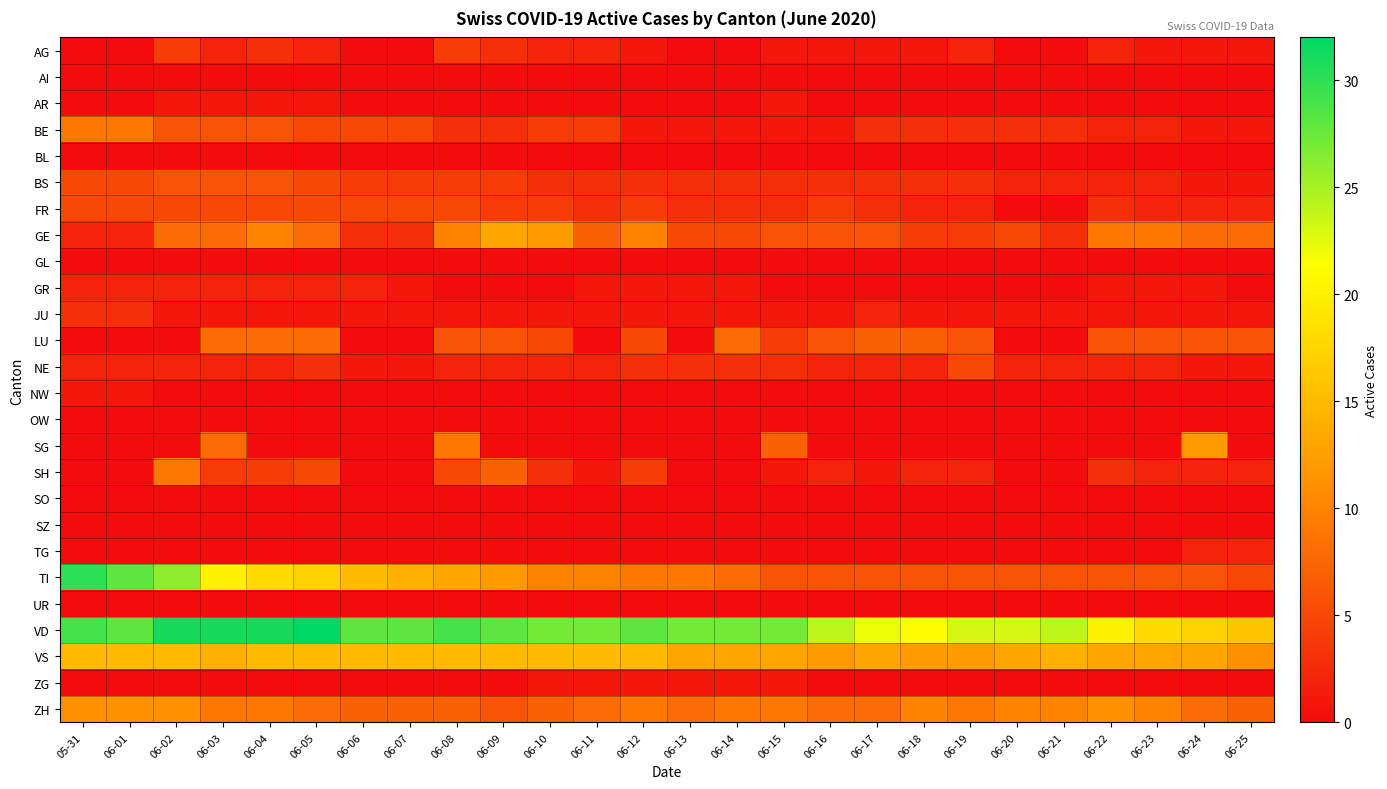

Reading right to left, what are all the values shown in this chart?

AG: 06-25=1	06-24=1	06-23=1	06-22=2	06-21=0	06-20=0	06-19=2	06-18=1	06-17=1	06-16=1	06-15=1	06-14=0	06-13=0	06-12=1	06-11=2	06-10=2	06-09=3	06-08=4	06-07=0	06-06=0	06-05=2	06-04=3	06-03=2	06-02=4	06-01=0	05-31=0
AI: 06-25=0	06-24=0	06-23=0	06-22=0	06-21=0	06-20=0	06-19=0	06-18=0	06-17=0	06-16=0	06-15=0	06-14=0	06-13=0	06-12=0	06-11=0	06-10=0	06-09=0	06-08=0	06-07=0	06-06=0	06-05=0	06-04=0	06-03=0	06-02=0	06-01=0	05-31=0
AR: 06-25=0	06-24=0	06-23=0	06-22=0	06-21=0	06-20=0	06-19=0	06-18=0	06-17=0	06-16=0	06-15=1	06-14=0	06-13=0	06-12=0	06-11=0	06-10=0	06-09=0	06-08=0	06-07=0	06-06=0	06-05=1	06-04=1	06-03=1	06-02=1	06-01=0	05-31=0
BE: 06-25=1	06-24=1	06-23=2	06-22=2	06-21=3	06-20=3	06-19=3	06-18=3	06-17=3	06-16=1	06-15=1	06-14=1	06-13=1	06-12=1	06-11=4	06-10=4	06-09=3	06-08=3	06-07=5	06-06=5	06-05=5	06-04=6	06-03=6	06-02=6	06-01=9	05-31=9
BL: 06-25=0	06-24=0	06-23=0	06-22=0	06-21=0	06-20=0	06-19=0	06-18=0	06-17=0	06-16=0	06-15=0	06-14=0	06-13=0	06-12=0	06-11=0	06-10=0	06-09=0	06-08=0	06-07=0	06-06=0	06-05=0	06-04=0	06-03=0	06-02=0	06-01=0	05-31=0
BS: 06-25=1	06-24=1	06-23=2	06-22=2	06-21=2	06-20=2	06-19=3	06-18=3	06-17=3	06-16=3	06-15=3	06-14=3	06-13=3	06-12=3	06-11=3	06-10=3	06-09=4	06-08=4	06-07=4	06-06=4	06-05=5	06-04=6	06-03=6	06-02=6	06-01=5	05-31=5
FR: 06-25=2	06-24=2	06-23=2	06-22=3	06-21=0	06-20=0	06-19=2	06-18=2	06-17=3	06-16=4	06-15=3	06-14=3	06-13=3	06-12=4	06-11=3	06-10=4	06-09=4	06-08=5	06-07=5	06-06=5	06-05=5	06-04=5	06-03=5	06-02=5	06-01=5	05-31=5
GE: 06-25=8	06-24=8	06-23=9	06-22=9	06-21=3	06-20=5	06-19=4	06-18=4	06-17=6	06-16=6	06-15=6	06-14=5	06-13=5	06-12=10	06-11=7	06-10=12	06-09=13	06-08=10	06-07=3	06-06=3	06-05=8	06-04=10	06-03=8	06-02=8	06-01=2	05-31=2
GL: 06-25=0	06-24=0	06-23=0	06-22=0	06-21=0	06-20=0	06-19=0	06-18=0	06-17=0	06-16=0	06-15=0	06-14=0	06-13=0	06-12=0	06-11=0	06-10=0	06-09=0	06-08=0	06-07=0	06-06=0	06-05=0	06-04=0	06-03=0	06-02=0	06-01=0	05-31=0
GR: 06-25=0	06-24=1	06-23=1	06-22=1	06-21=0	06-20=0	06-19=0	06-18=0	06-17=0	06-16=0	06-15=0	06-14=1	06-13=1	06-12=1	06-11=1	06-10=0	06-09=0	06-08=0	06-07=1	06-06=2	06-05=2	06-04=2	06-03=2	06-02=2	06-01=2	05-31=2
JU: 06-25=1	06-24=1	06-23=1	06-22=1	06-21=1	06-20=1	06-19=1	06-18=1	06-17=2	06-16=1	06-15=1	06-14=1	06-13=1	06-12=1	06-11=1	06-10=1	06-09=1	06-08=1	06-07=1	06-06=1	06-05=1	06-04=1	06-03=1	06-02=1	06-01=3	05-31=3
LU: 06-25=6	06-24=6	06-23=6	06-22=6	06-21=0	06-20=0	06-19=6	06-18=7	06-17=7	06-16=6	06-15=4	06-14=8	06-13=0	06-12=5	06-11=0	06-10=5	06-09=6	06-08=6	06-07=0	06-06=0	06-05=8	06-04=8	06-03=8	06-02=0	06-01=0	05-31=0
NE: 06-25=1	06-24=1	06-23=2	06-22=2	06-21=2	06-20=2	06-19=5	06-18=2	06-17=2	06-16=2	06-15=3	06-14=3	06-13=3	06-12=3	06-11=2	06-10=2	06-09=2	06-08=2	06-07=1	06-06=1	06-05=3	06-04=2	06-03=2	06-02=2	06-01=2	05-31=2
NW: 06-25=0	06-24=0	06-23=0	06-22=0	06-21=0	06-20=0	06-19=0	06-18=0	06-17=0	06-16=0	06-15=0	06-14=0	06-13=0	06-12=0	06-11=0	06-10=0	06-09=0	06-08=0	06-07=0	06-06=0	06-05=0	06-04=0	06-03=0	06-02=0	06-01=1	05-31=1
OW: 06-25=0	06-24=0	06-23=0	06-22=0	06-21=0	06-20=0	06-19=0	06-18=0	06-17=0	06-16=0	06-15=0	06-14=0	06-13=0	06-12=0	06-11=0	06-10=0	06-09=0	06-08=0	06-07=0	06-06=0	06-05=0	06-04=0	06-03=0	06-02=0	06-01=0	05-31=0
SG: 06-25=0	06-24=12	06-23=0	06-22=0	06-21=0	06-20=0	06-19=0	06-18=0	06-17=0	06-16=0	06-15=7	06-14=0	06-13=0	06-12=0	06-11=0	06-10=0	06-09=0	06-08=9	06-07=0	06-06=0	06-05=0	06-04=0	06-03=8	06-02=0	06-01=0	05-31=0
SH: 06-25=2	06-24=2	06-23=2	06-22=3	06-21=0	06-20=0	06-19=2	06-18=2	06-17=1	06-16=2	06-15=1	06-14=0	06-13=0	06-12=4	06-11=1	06-10=3	06-09=7	06-08=5	06-07=0	06-06=0	06-05=5	06-04=4	06-03=4	06-02=9	06-01=0	05-31=0
SO: 06-25=0	06-24=0	06-23=0	06-22=0	06-21=0	06-20=0	06-19=0	06-18=0	06-17=0	06-16=0	06-15=0	06-14=0	06-13=0	06-12=0	06-11=0	06-10=0	06-09=0	06-08=0	06-07=0	06-06=0	06-05=0	06-04=0	06-03=0	06-02=0	06-01=0	05-31=0
SZ: 06-25=0	06-24=0	06-23=0	06-22=0	06-21=0	06-20=0	06-19=0	06-18=0	06-17=0	06-16=0	06-15=0	06-14=0	06-13=0	06-12=0	06-11=0	06-10=0	06-09=0	06-08=0	06-07=0	06-06=0	06-05=0	06-04=0	06-03=0	06-02=0	06-01=0	05-31=0
TG: 06-25=2	06-24=2	06-23=0	06-22=0	06-21=0	06-20=0	06-19=0	06-18=0	06-17=0	06-16=0	06-15=0	06-14=0	06-13=0	06-12=0	06-11=0	06-10=0	06-09=0	06-08=0	06-07=0	06-06=0	06-05=0	06-04=0	06-03=0	06-02=0	06-01=0	05-31=0
TI: 06-25=5	06-24=6	06-23=6	06-22=6	06-21=6	06-20=6	06-19=6	06-18=6	06-17=6	06-16=6	06-15=6	06-14=8	06-13=9	06-12=9	06-11=10	06-10=10	06-09=12	06-08=13	06-07=14	06-06=15	06-05=17	06-04=18	06-03=20	06-02=26	06-01=28	05-31=30
UR: 06-25=0	06-24=0	06-23=0	06-22=0	06-21=0	06-20=0	06-19=0	06-18=0	06-17=0	06-16=0	06-15=0	06-14=0	06-13=0	06-12=0	06-11=0	06-10=0	06-09=0	06-08=0	06-07=0	06-06=0	06-05=0	06-04=0	06-03=0	06-02=0	06-01=0	05-31=0
VD: 06-25=16	06-24=17	06-23=18	06-22=20	06-21=24	06-20=23	06-19=23	06-18=21	06-17=22	06-16=24	06-15=27	06-14=27	06-13=27	06-12=28	06-11=27	06-10=27	06-09=28	06-08=29	06-07=28	06-06=28	06-05=32	06-04=31	06-03=31	06-02=31	06-01=28	05-31=29
VS: 06-25=11	06-24=13	06-23=13	06-22=13	06-21=14	06-20=13	06-19=12	06-18=12	06-17=13	06-16=12	06-15=13	06-14=13	06-13=13	06-12=15	06-11=15	06-10=15	06-09=15	06-08=15	06-07=15	06-06=15	06-05=15	06-04=15	06-03=14	06-02=15	06-01=15	05-31=15
ZG: 06-25=0	06-24=0	06-23=0	06-22=0	06-21=0	06-20=0	06-19=0	06-18=0	06-17=0	06-16=0	06-15=1	06-14=1	06-13=1	06-12=1	06-11=1	06-10=1	06-09=0	06-08=0	06-07=0	06-06=0	06-05=0	06-04=0	06-03=0	06-02=0	06-01=0	05-31=0
ZH: 06-25=7	06-24=8	06-23=10	06-22=11	06-21=10	06-20=10	06-19=9	06-18=10	06-17=8	06-16=8	06-15=9	06-14=9	06-13=8	06-12=9	06-11=8	06-10=7	06-09=6	06-08=7	06-07=7	06-06=7	06-05=8	06-04=9	06-03=9	06-02=11	06-01=11	05-31=11